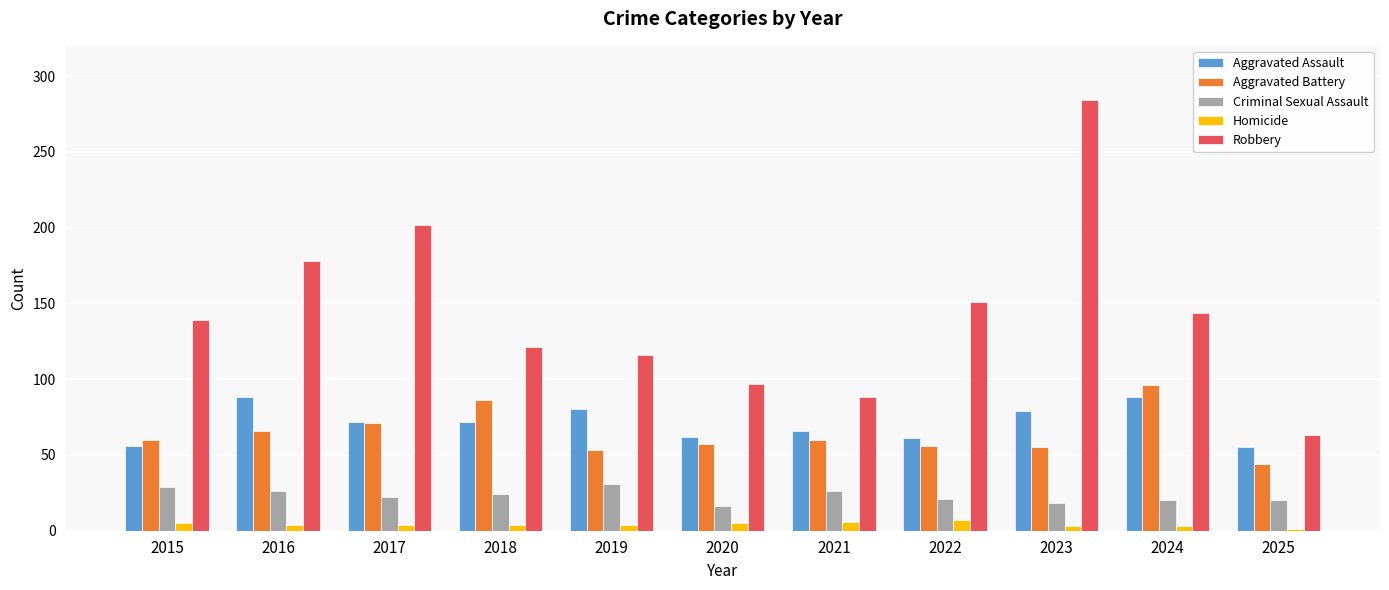

Which series has the widest spread of values?

Robbery